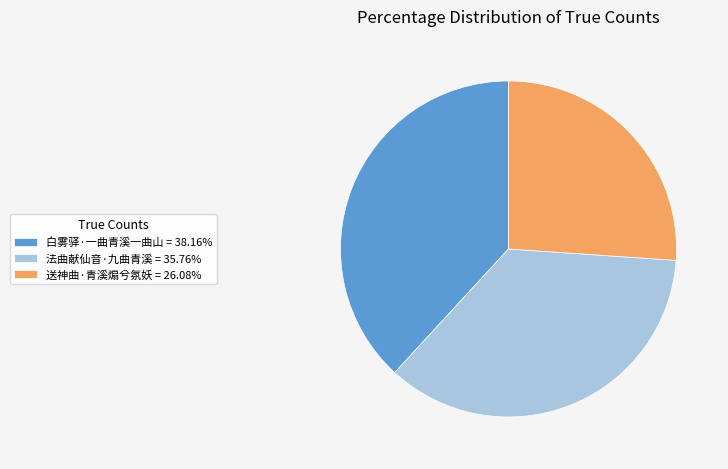

Is 白雾驿·一曲青溪一曲山 the majority of the pie?

No